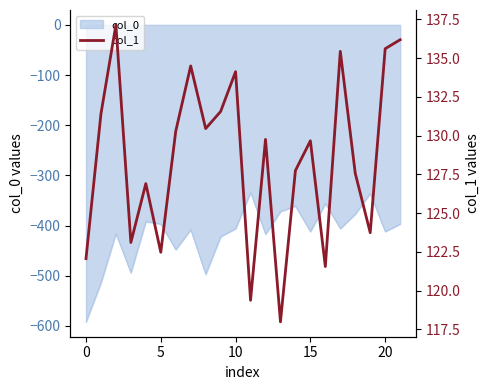

What is the minimum value for col_0?

-592